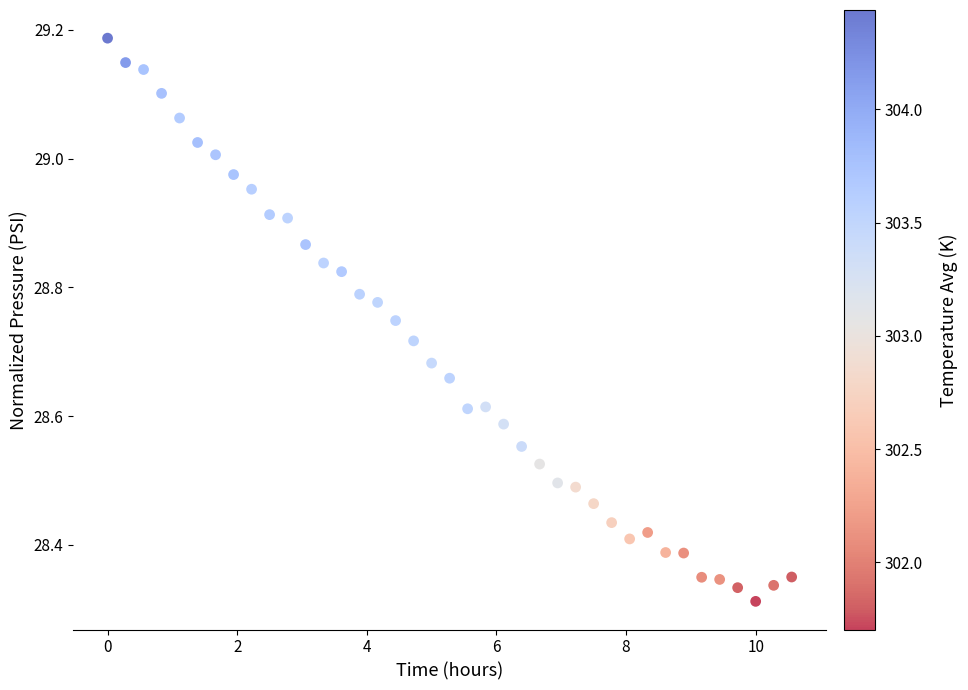

What is the range of Y values (max minus min)?

0.9